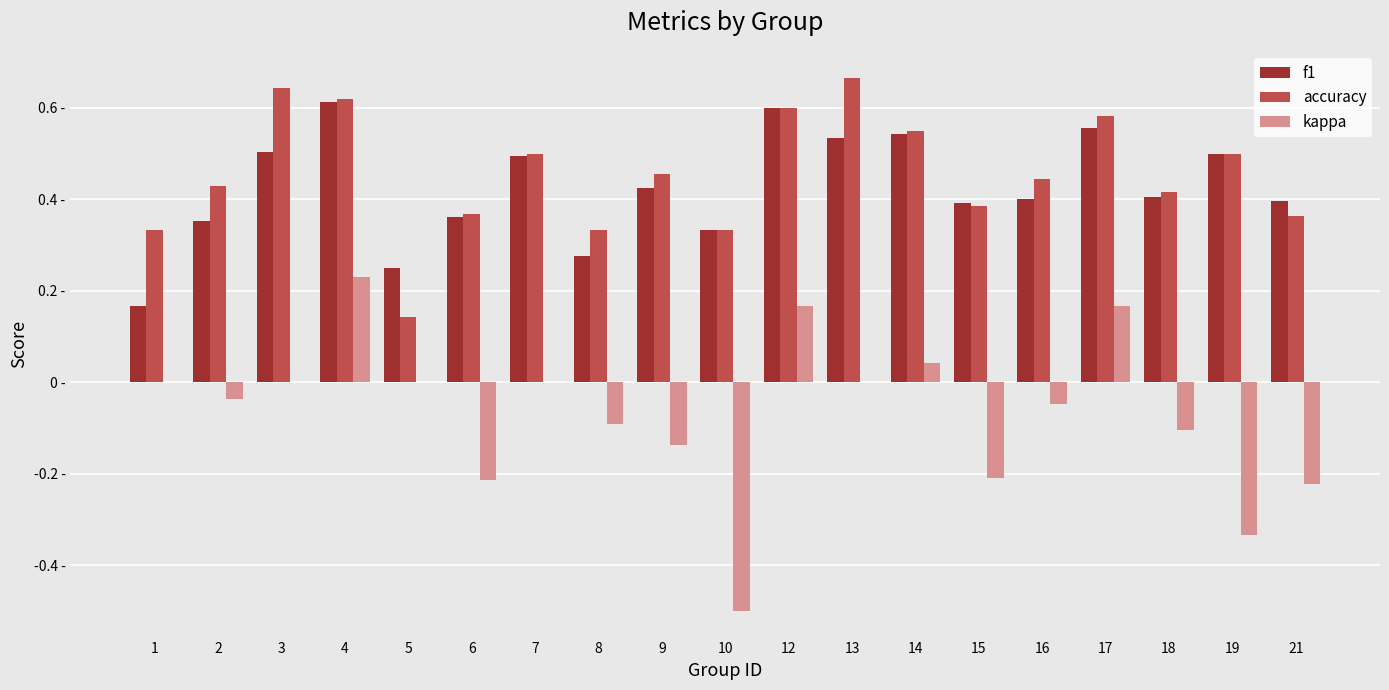

True or false: kappa has a value of -0.1 at 18.

True